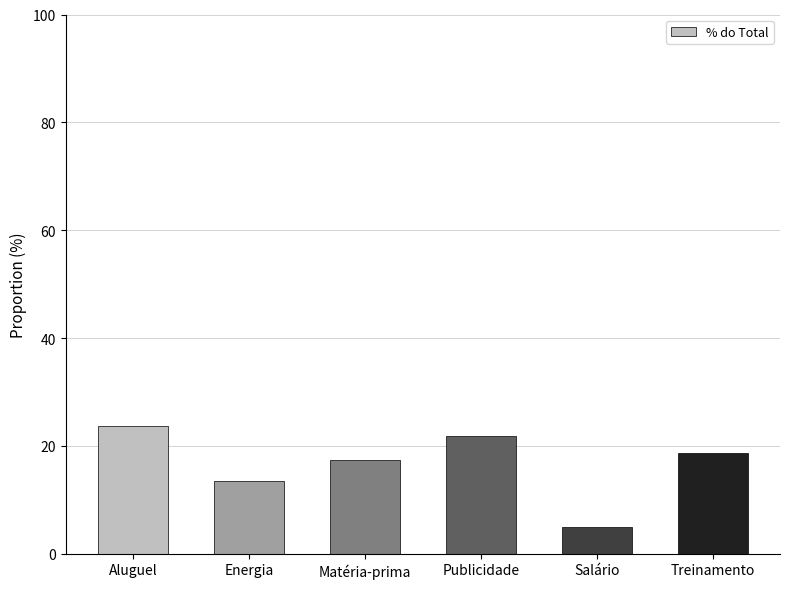

Count the number of categories in the chart.

6